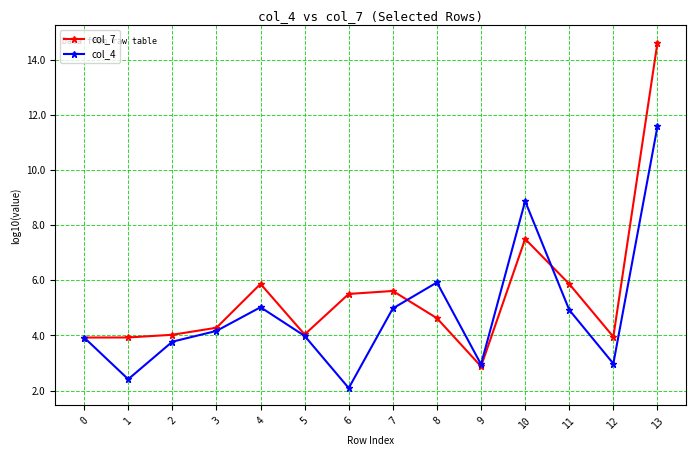

The col_7 series shows 5.5 at 6. True or false?

True